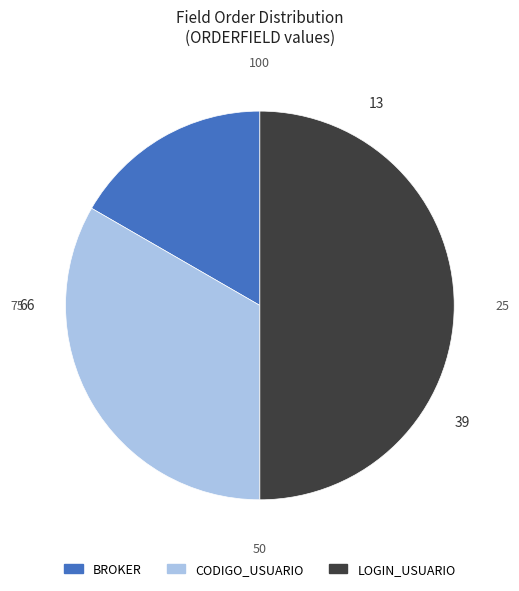

Which slice is the smallest?

BROKER